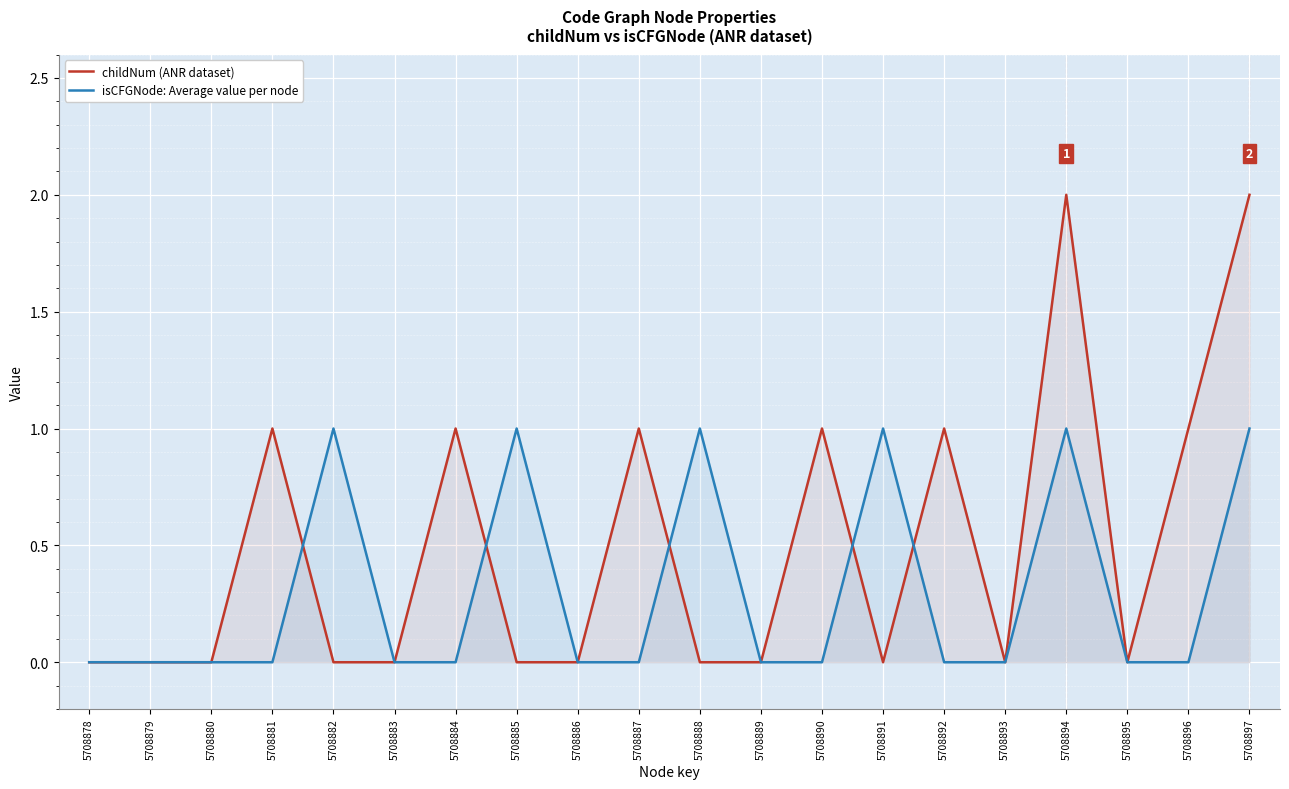

How many values in the childNum (ANR dataset) series exceed 0?

8